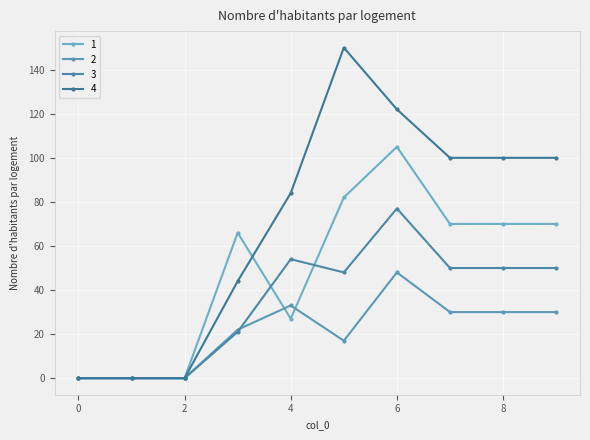

After their last crossing, which series has the higher values: 2 or 3?

3